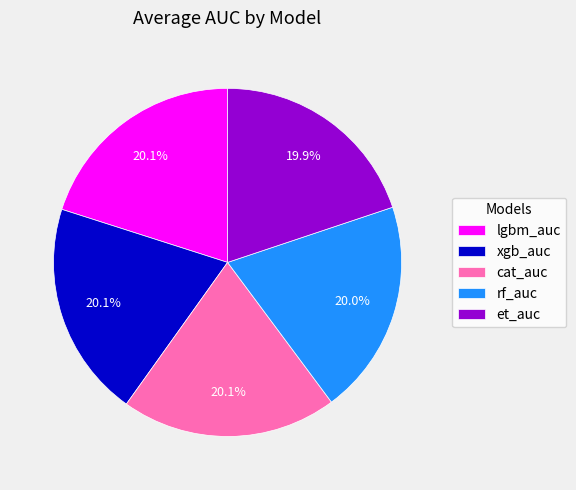

Does any single category account for the majority?

No